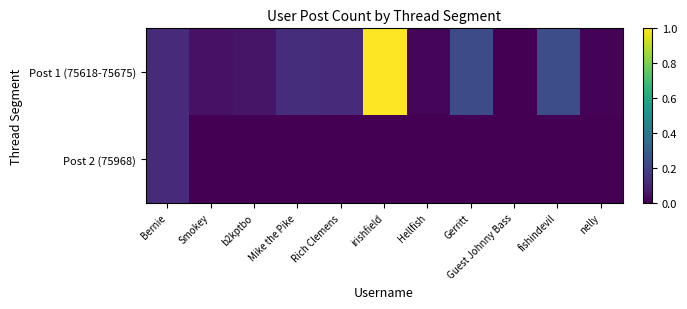

At how many categories does at least one series exceed 0?

10